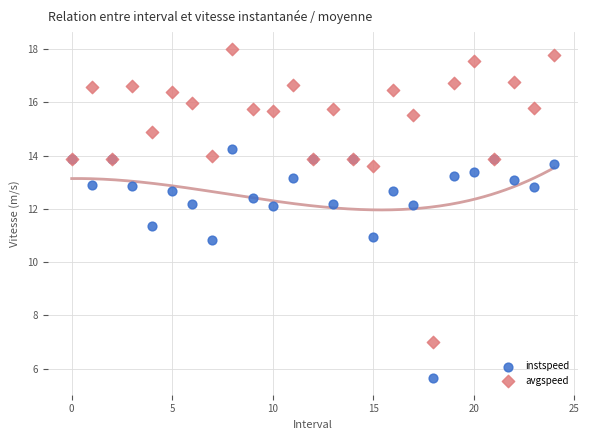

Which series reaches the maximum Y coordinate?

avgspeed